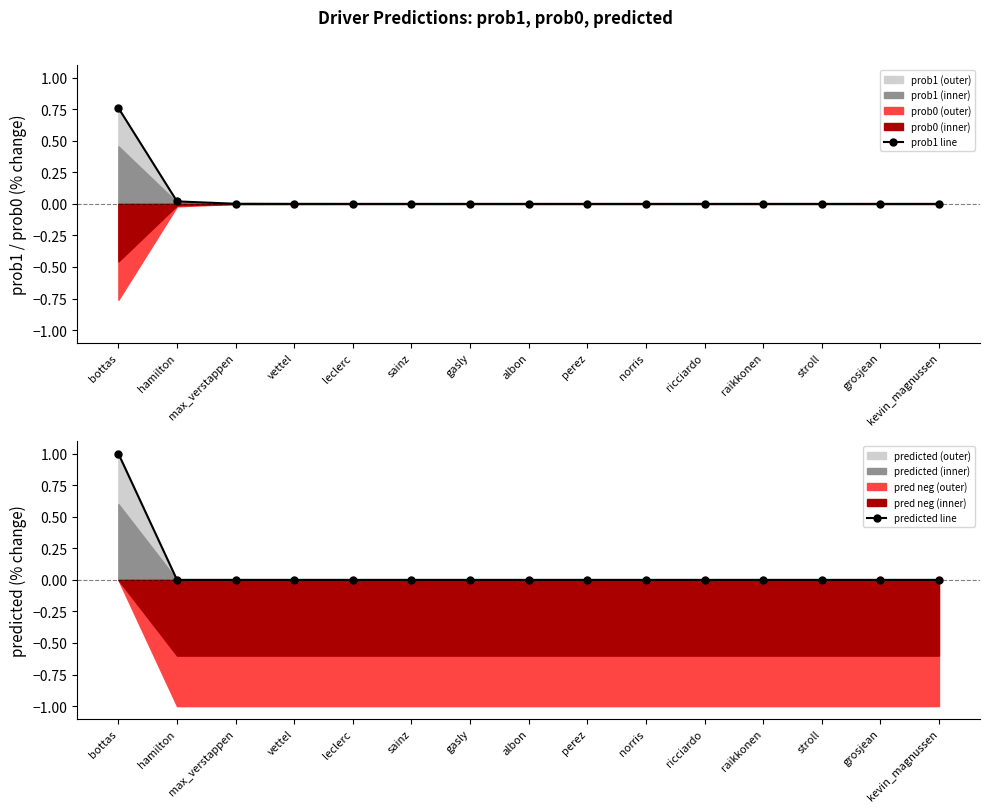

How many values in the predicted line series exceed 0?

1